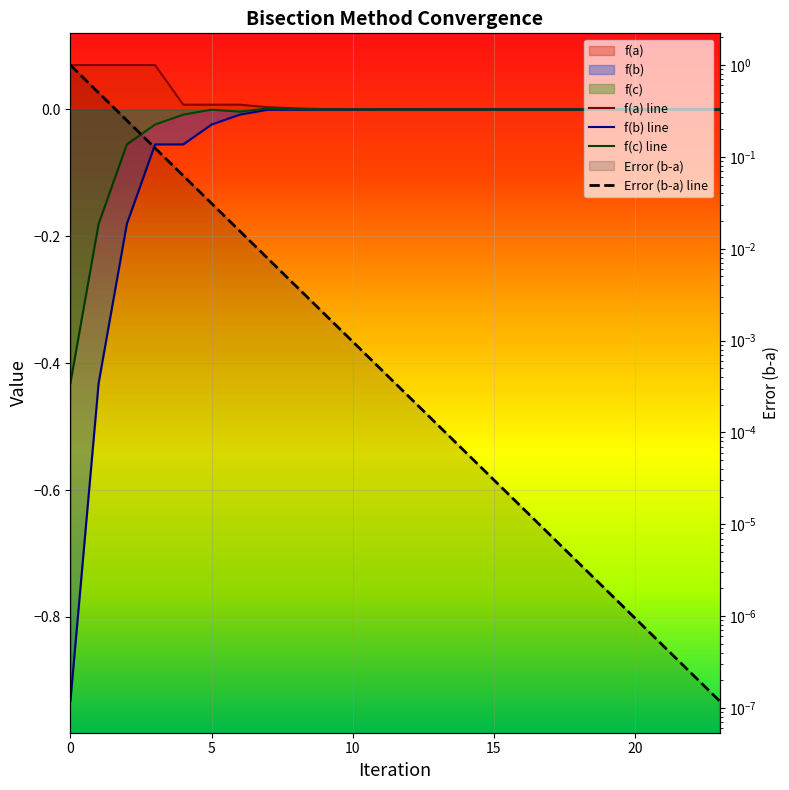

Reading right to left, transcribe all the data shown in this chart.

f(a) line: 0.0	0.0	0.0	0.0	0.0	0.0	0.0	0.0	0.0	0.0	0.0	0.0	0.0	0.0	0.0	0.0	0.0	0.0	0.0	0.0	0.1	0.1	0.1	0.1
f(b) line: -0.0	-0.0	-0.0	-0.0	-0.0	-0.0	-0.0	-0.0	-0.0	-0.0	-0.0	-0.0	-0.0	-0.0	-0.0	-0.0	-0.0	-0.0	-0.0	-0.1	-0.1	-0.2	-0.4	-0.9
f(c) line: 0.0	0.0	0.0	0.0	0.0	-0.0	0.0	-0.0	0.0	0.0	0.0	0.0	0.0	-0.0	0.0	0.0	0.0	-0.0	-0.0	-0.0	-0.0	-0.1	-0.2	-0.4
Error (b-a) line: 0.0	0.0	0.0	0.0	0.0	0.0	0.0	0.0	0.0	0.0	0.0	0.0	0.0	0.0	0.0	0.0	0.0	0.0	0.0	0.1	0.1	0.2	0.5	1.0